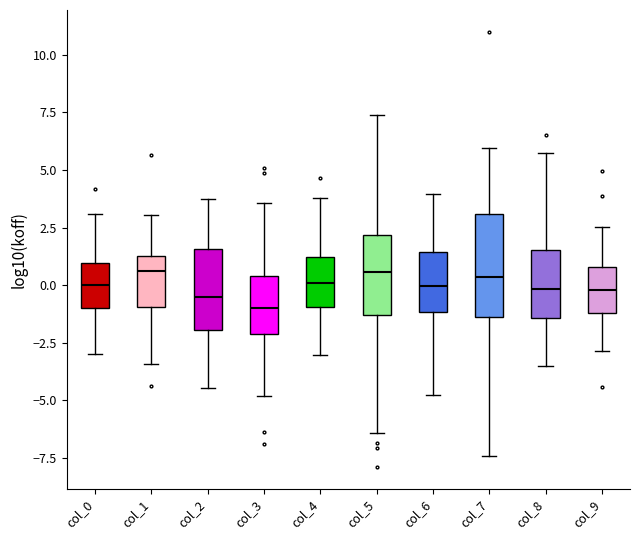

Which box is the tallest, from its lower edge to its upper edge?

col_7